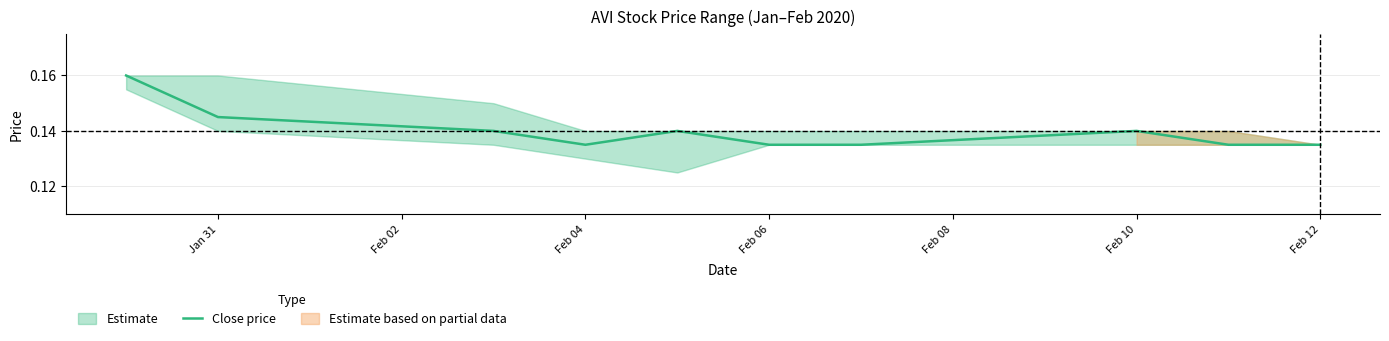

Is it true that Close price equals 0.2 at Jan 31?

False